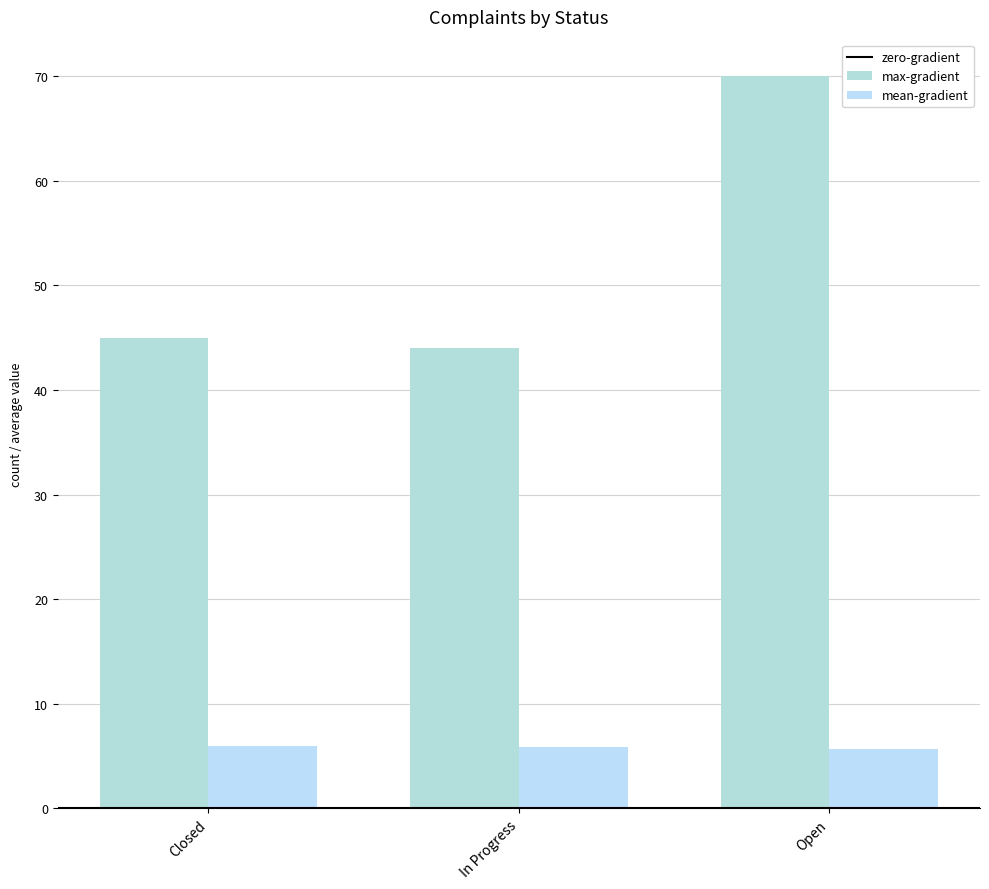

At how many categories does at least one series exceed 33?

3